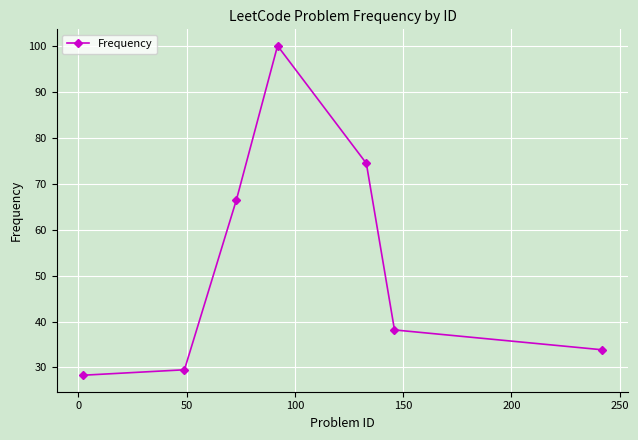

How many data points does each series have?

7